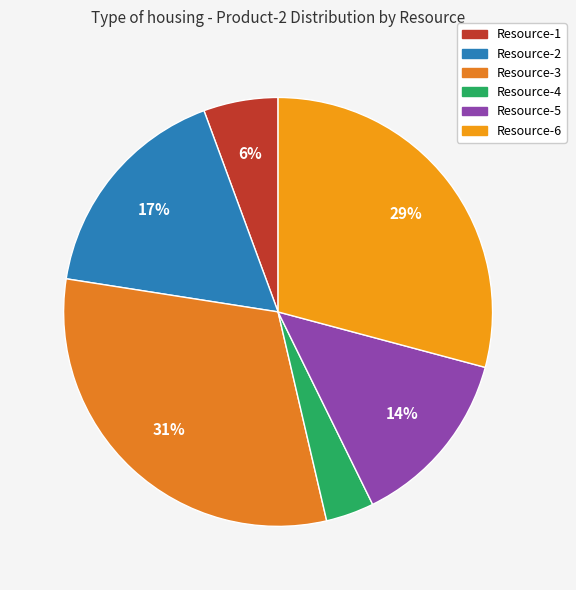

To the nearest percent, what percentage of the pie is Resource-4?

4%